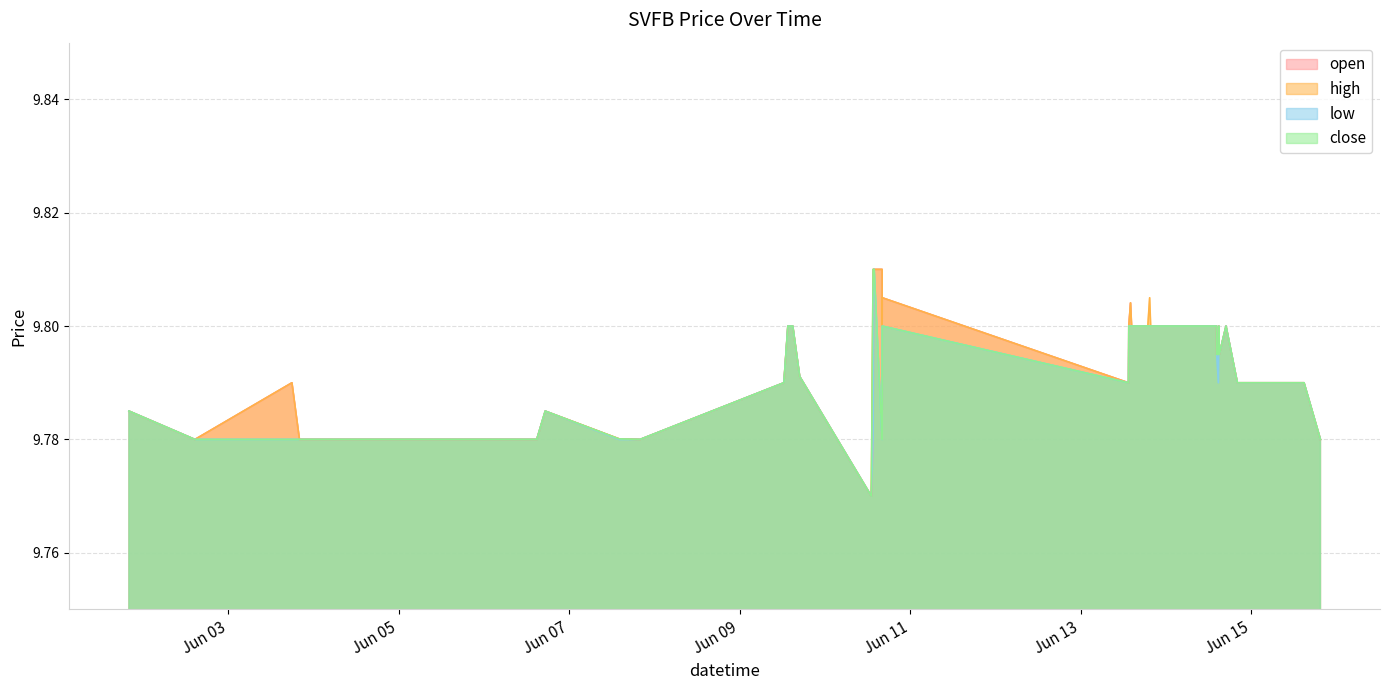

The high series shows 13.1 at 2022-06-13 14:17:00. True or false?

False